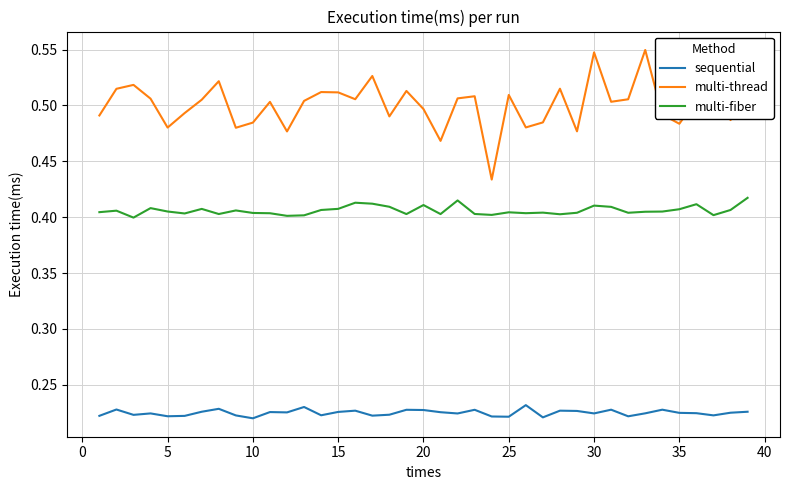

What are all the series names shown in the legend?

sequential, multi-thread, multi-fiber